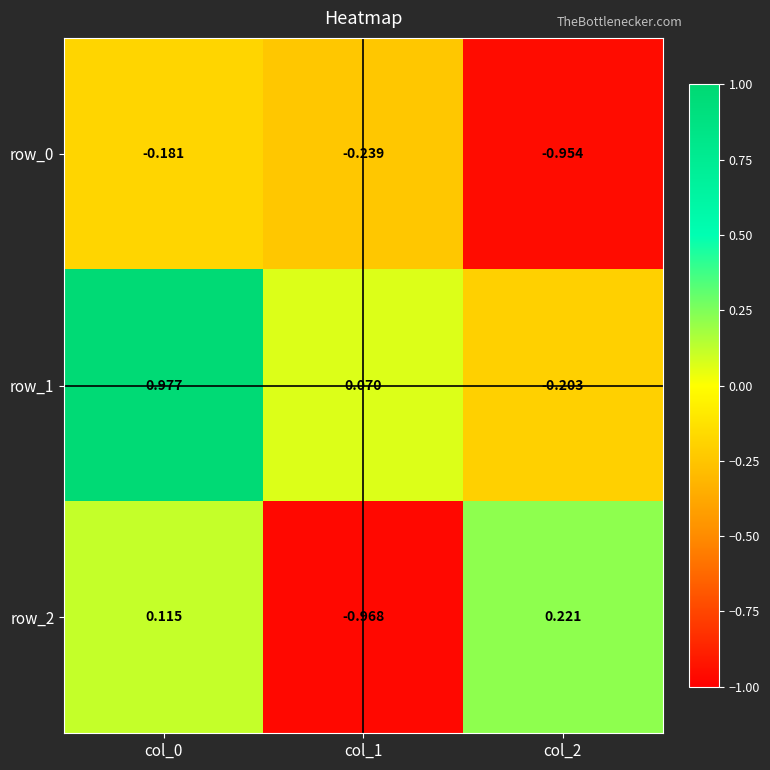

The row_0 series shows -0.3 at col_0. True or false?

False